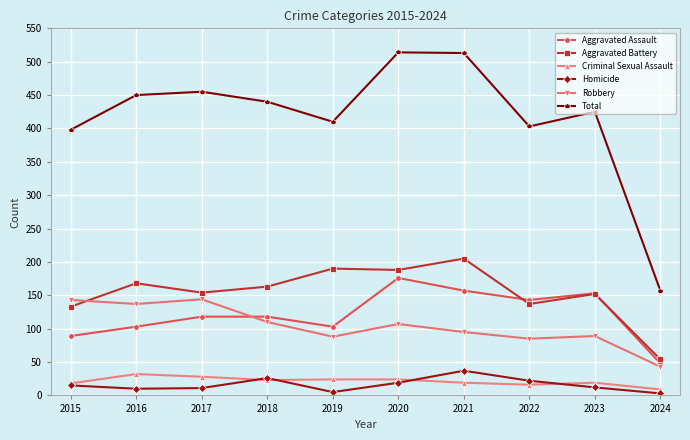

The Aggravated Battery series shows 154 at 2017. True or false?

True